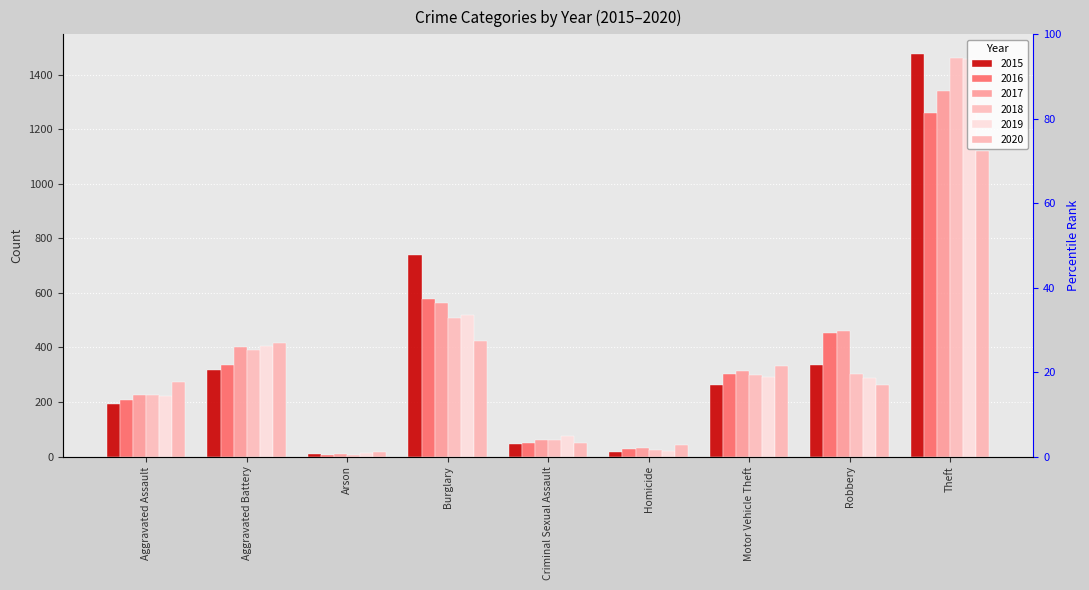

Which has a higher value, Arson or Burglary?

Burglary